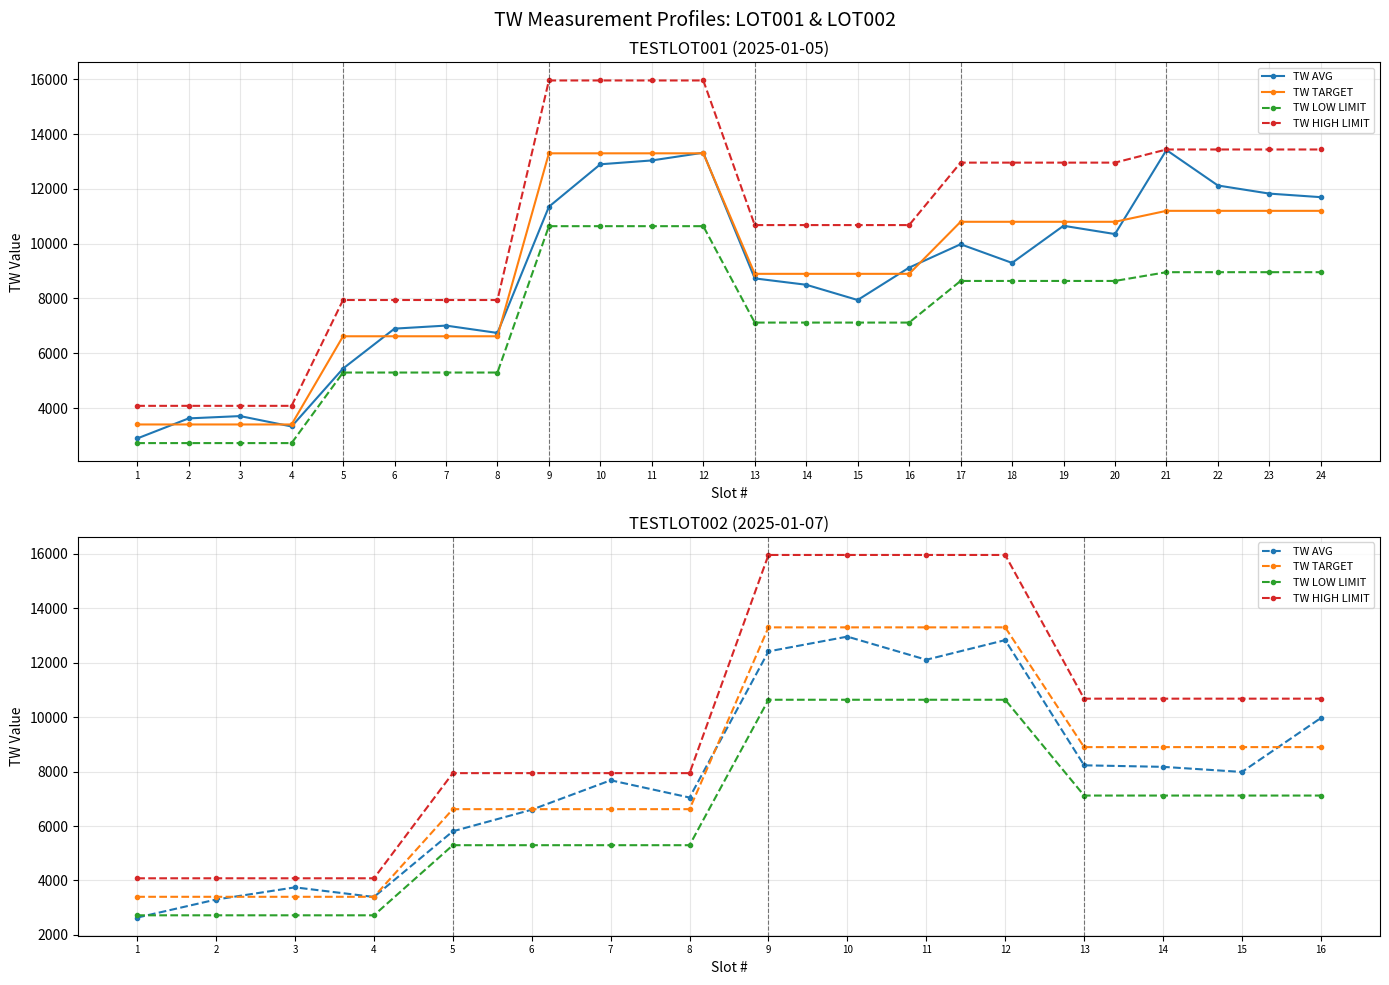

What is the average value of the TW AVG series?

7806